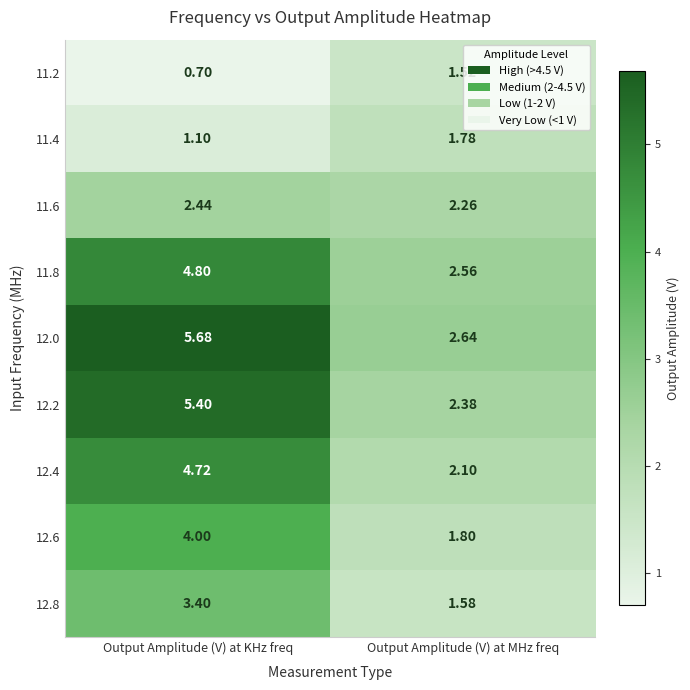

At which label does 11.2 first exceed 1?

Output Amplitude (V) at MHz freq